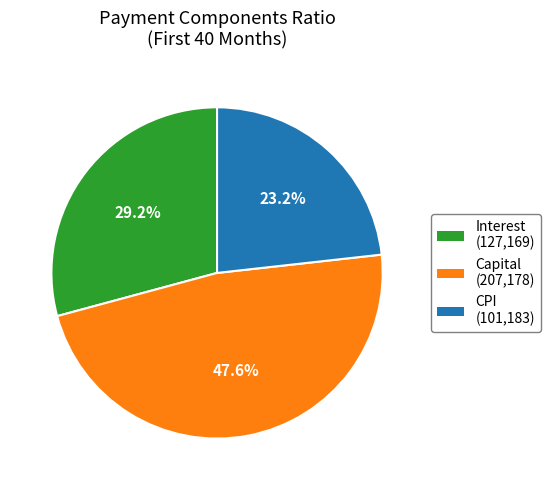

Is CPI the majority of the pie?

No